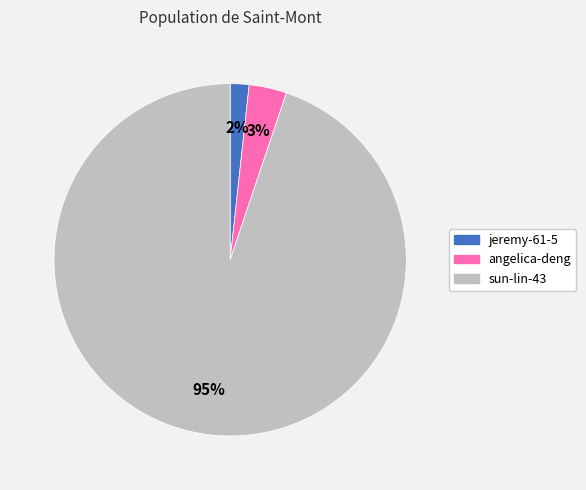

Which slice is the smallest?

jeremy-61-5